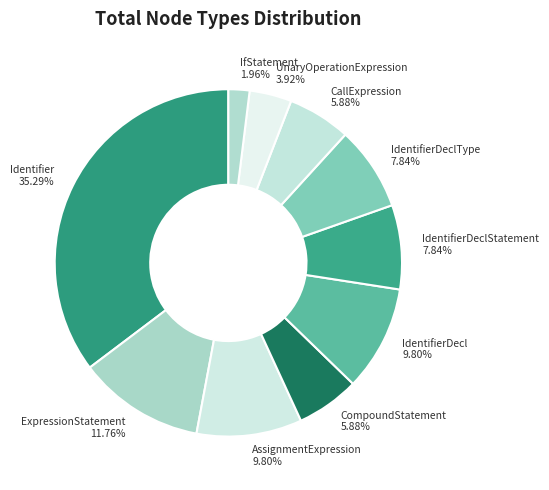

Is there any slice that represents more than half of the pie?

No